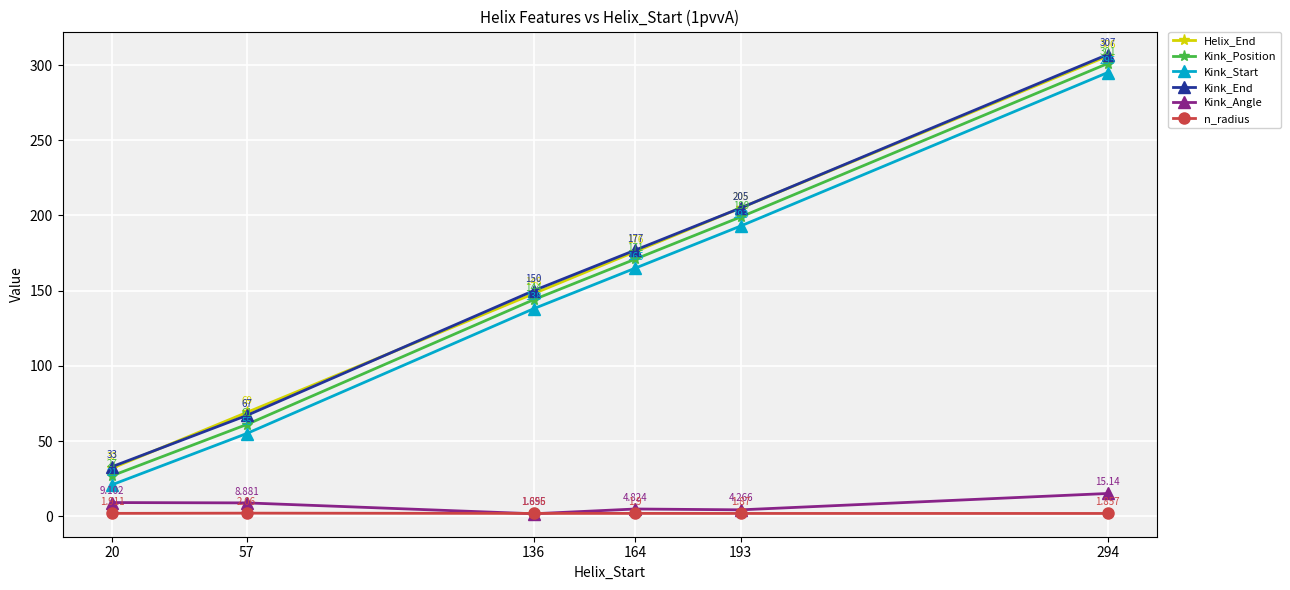

What is the maximum value shown in the chart?

307.0